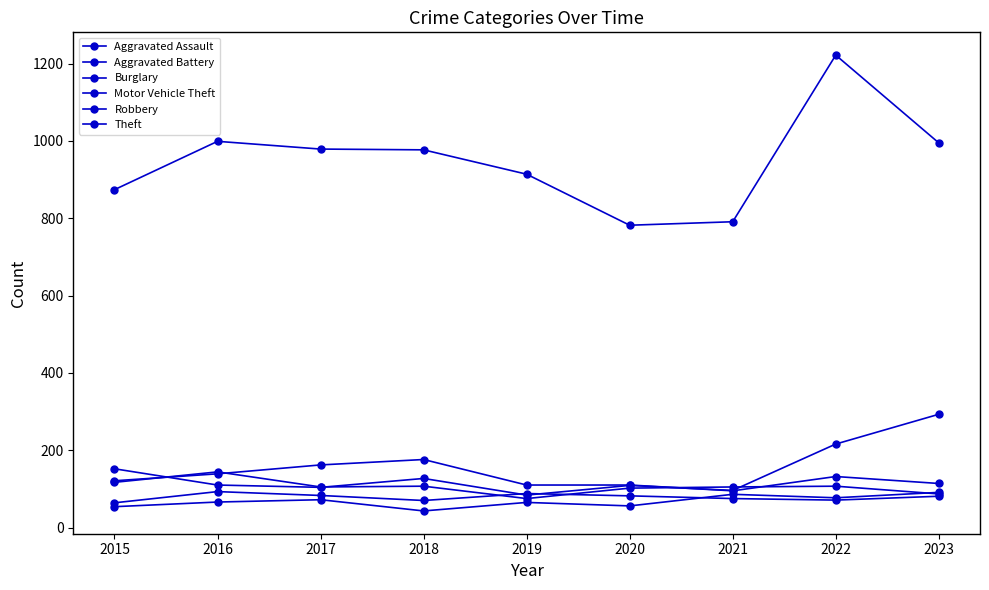

Between 2016 and 2022, which is larger?

2022